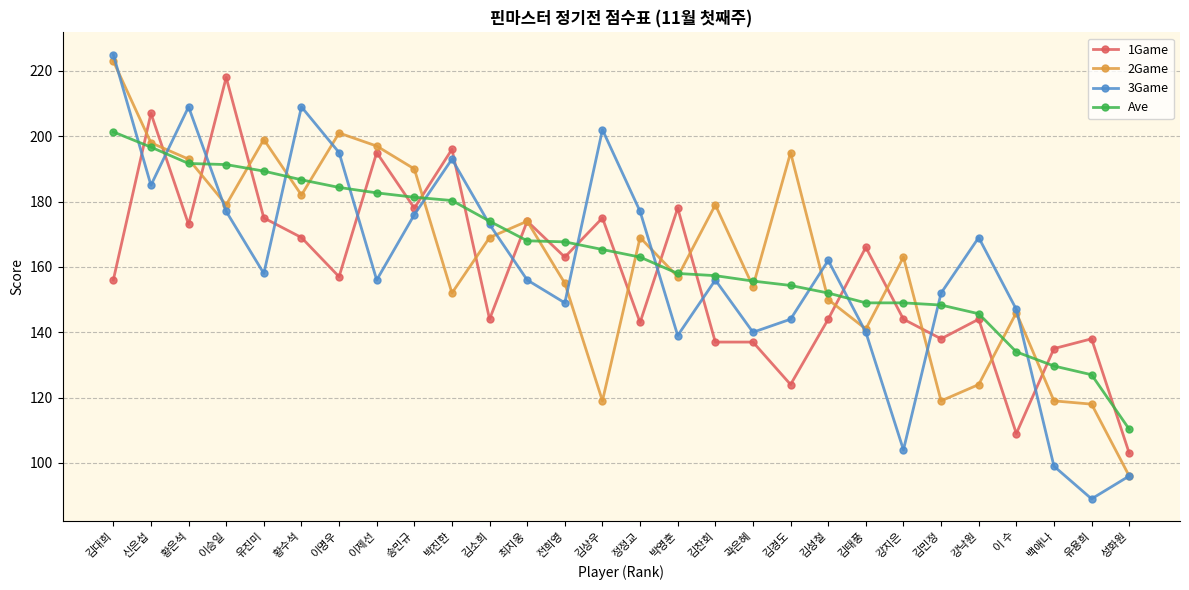

Which label corresponds to the smallest value in the chart?

유용희